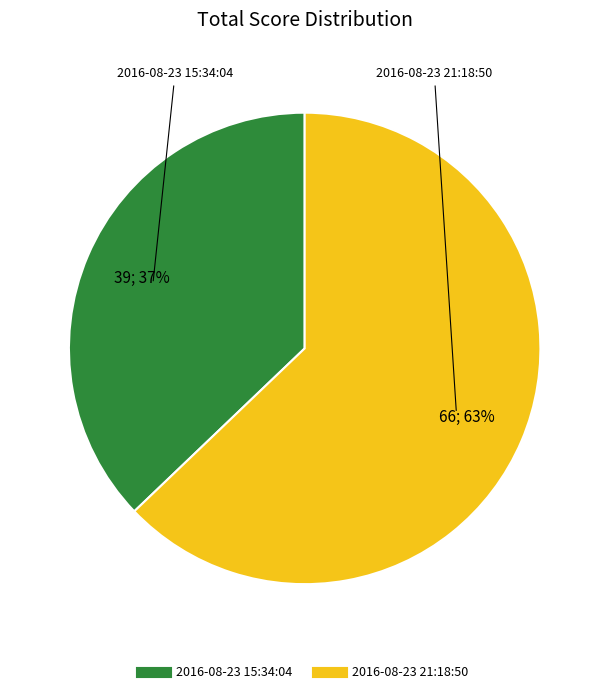

Is the sum of 2016-08-23 21:18:50 and 2016-08-23 15:34:04 greater than half?

Yes